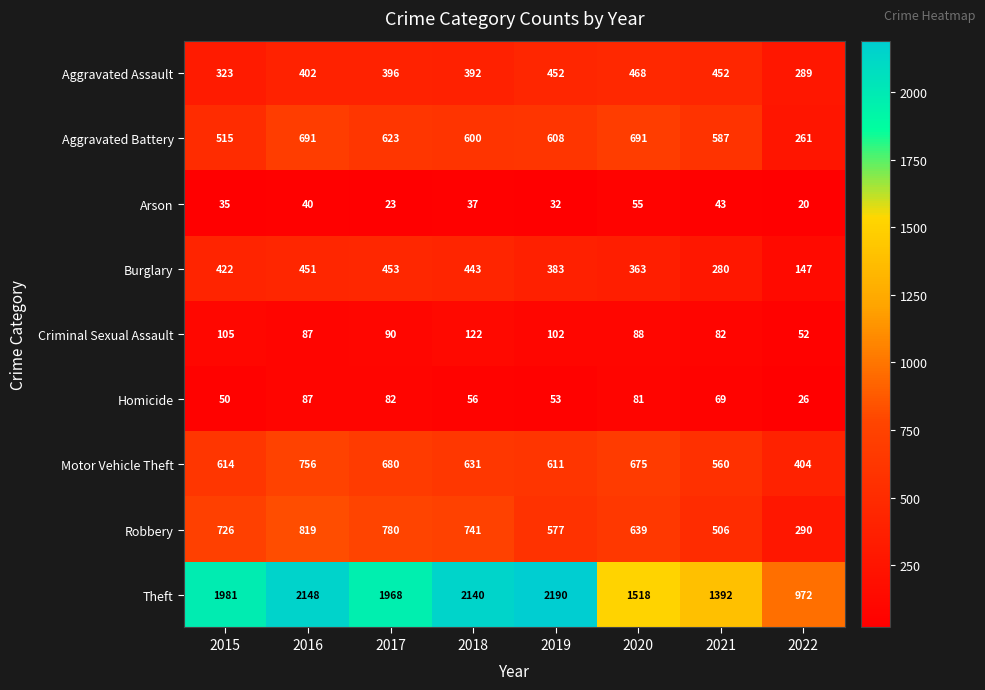

How many data points does each series have?

8